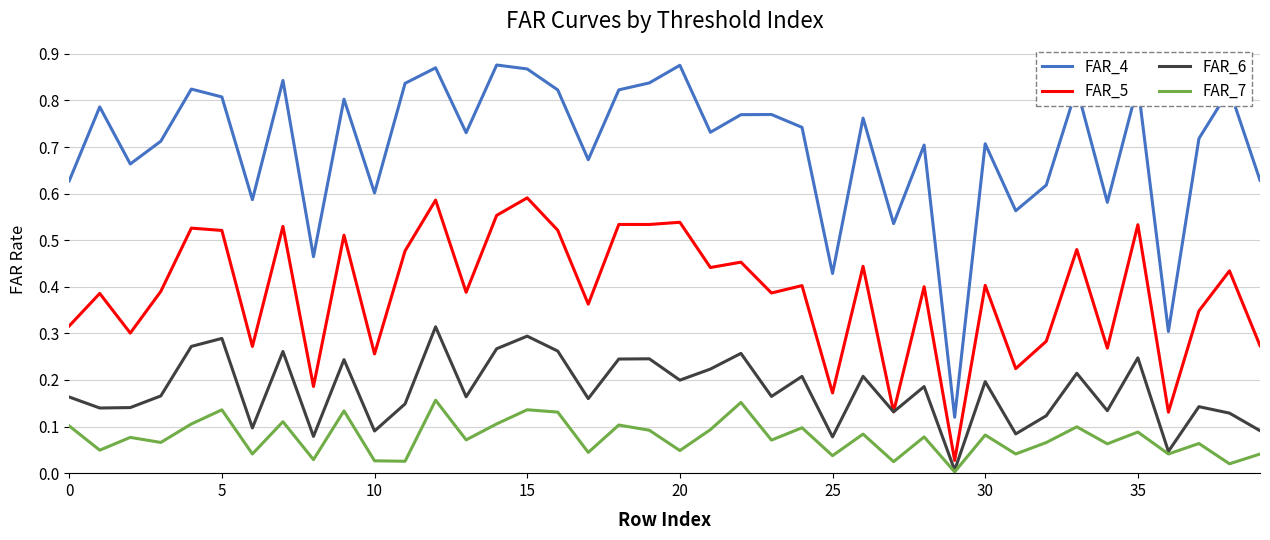

Rank the series by their maximum value, from lowest to highest.

FAR_7, FAR_6, FAR_5, FAR_4